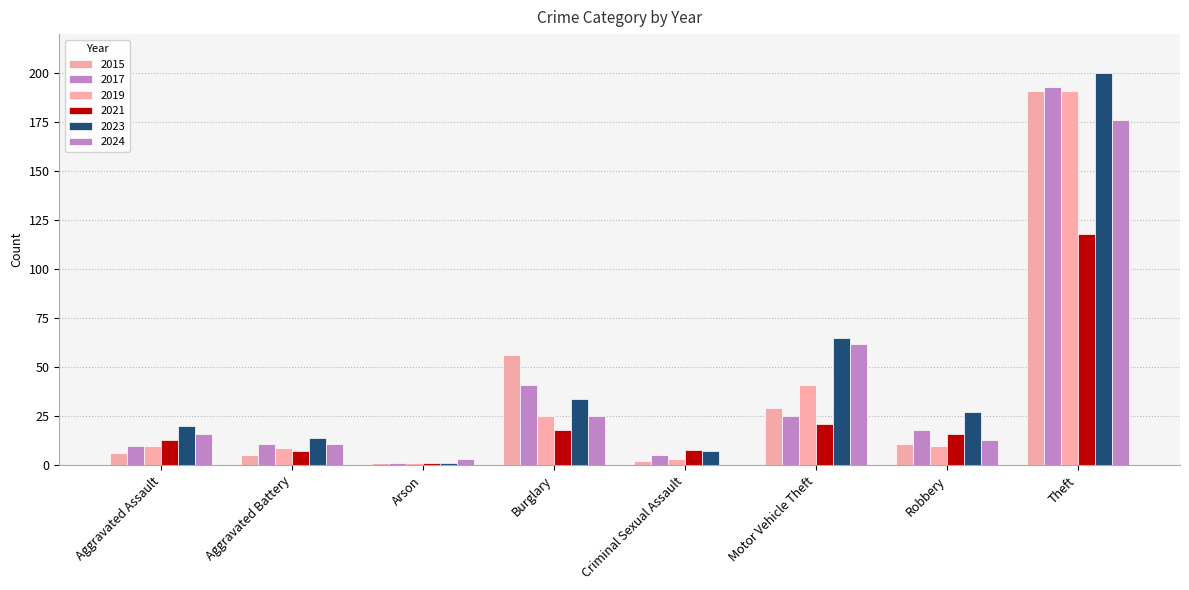

What is the label of the 7th bar from the right?

Aggravated Battery